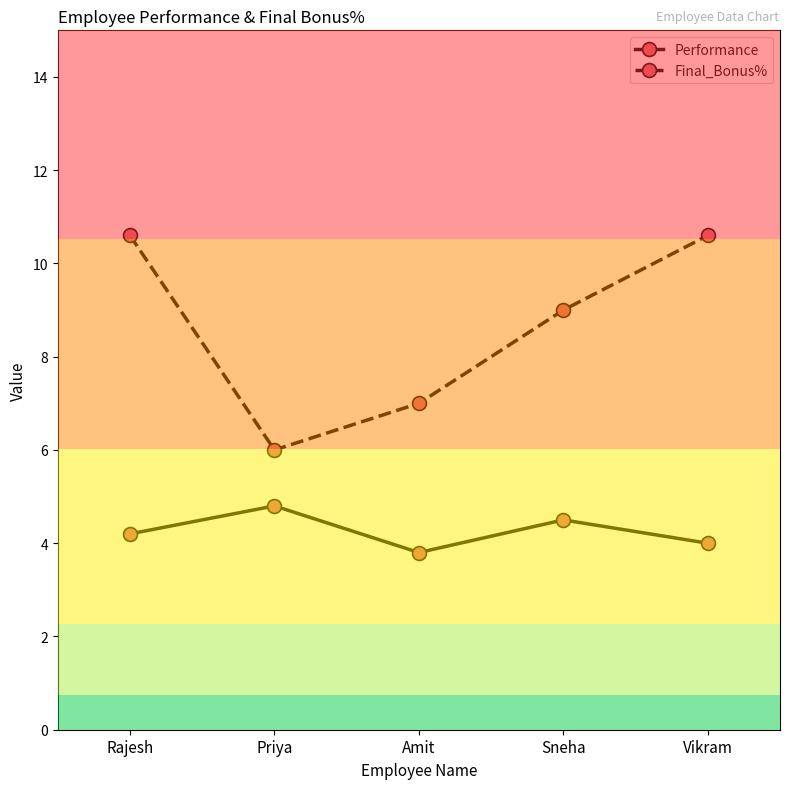

Is the value of Final_Bonus% at Amit greater than the value of Performance at Rajesh?

Yes